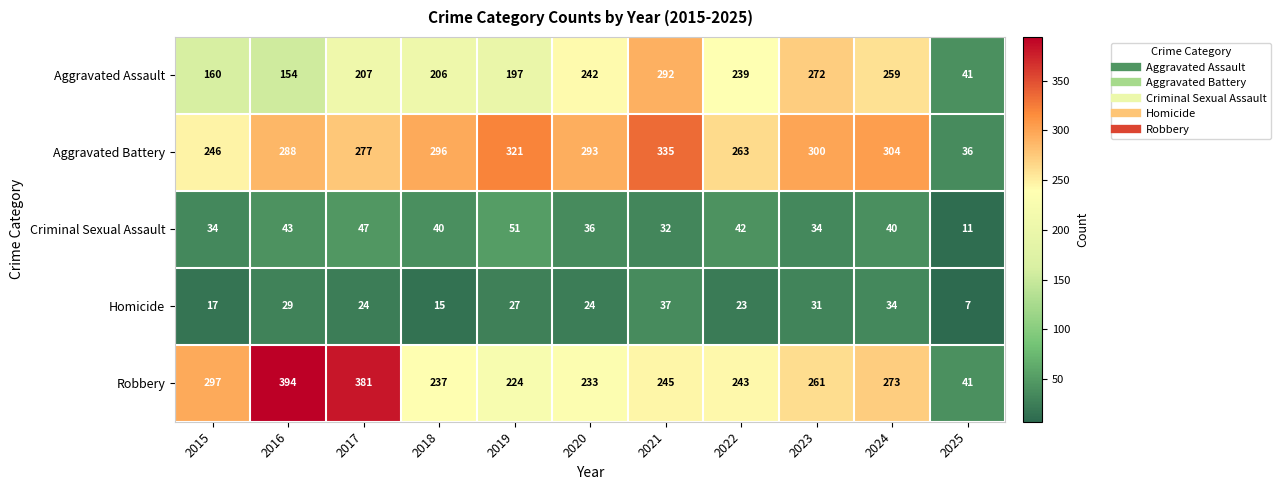

Rank the series at 2016 from highest to lowest value.

Robbery, Aggravated Battery, Aggravated Assault, Criminal Sexual Assault, Homicide